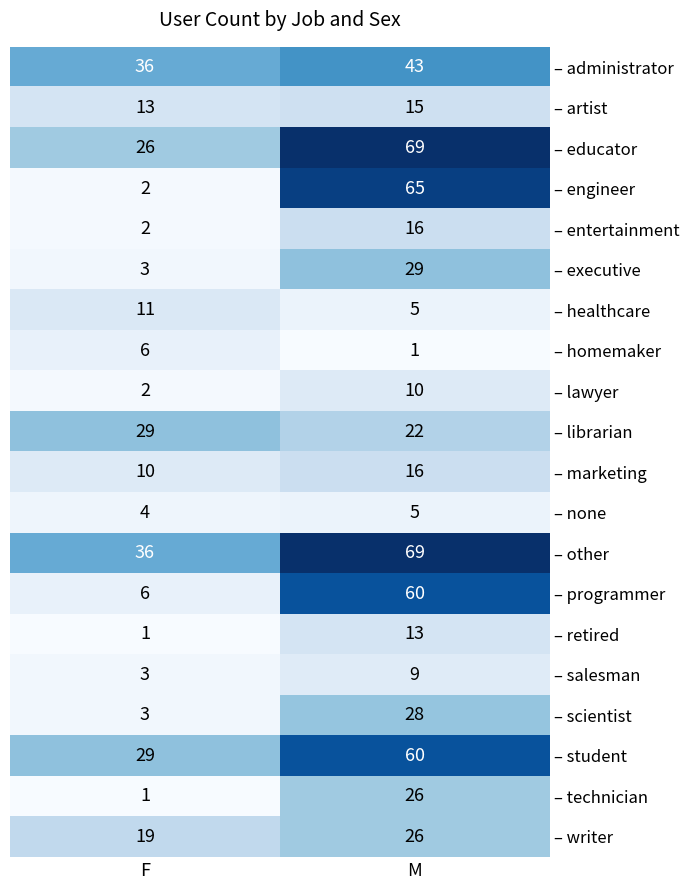

What is the highest value of the – engineer series?

65